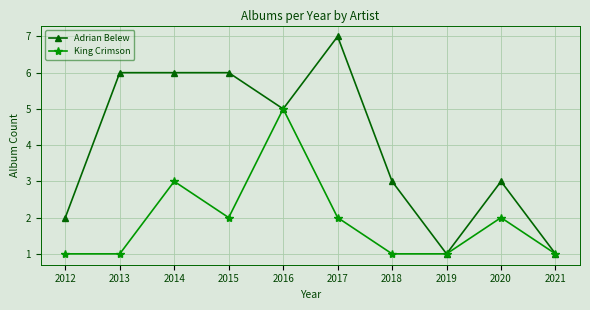

Reading left to right, list all the values displayed in this chart.

Adrian Belew: 2	6	6	6	5	7	3	1	3	1
King Crimson: 1	1	3	2	5	2	1	1	2	1